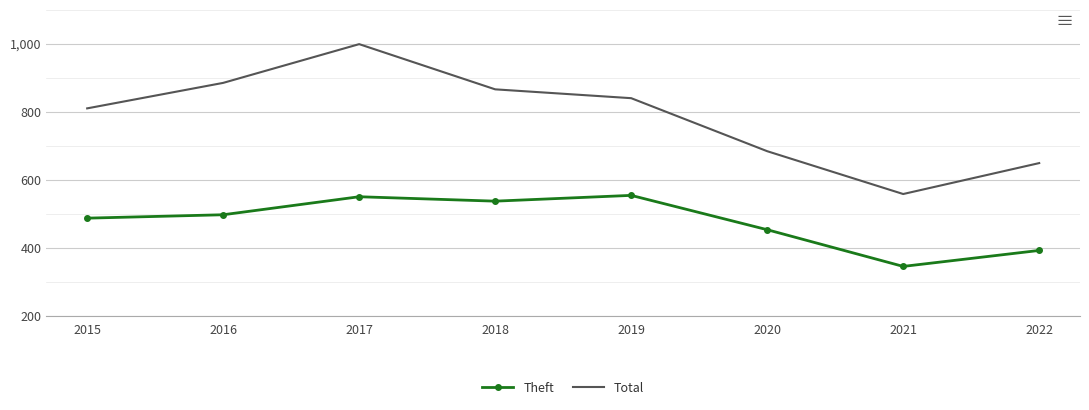

At which label does Total first exceed 840?

2016